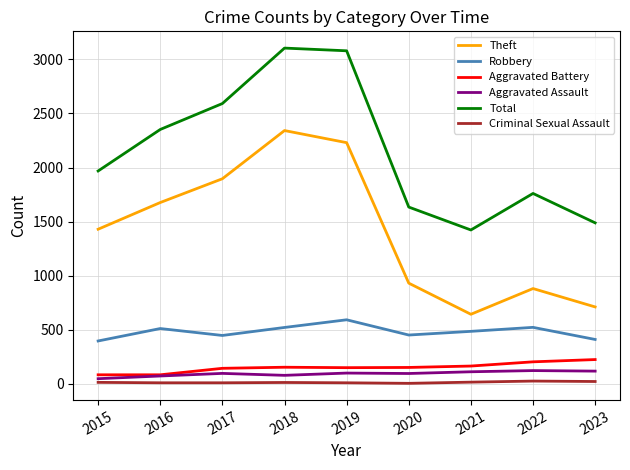

True or false: Robbery and Criminal Sexual Assault cross at least once.

False